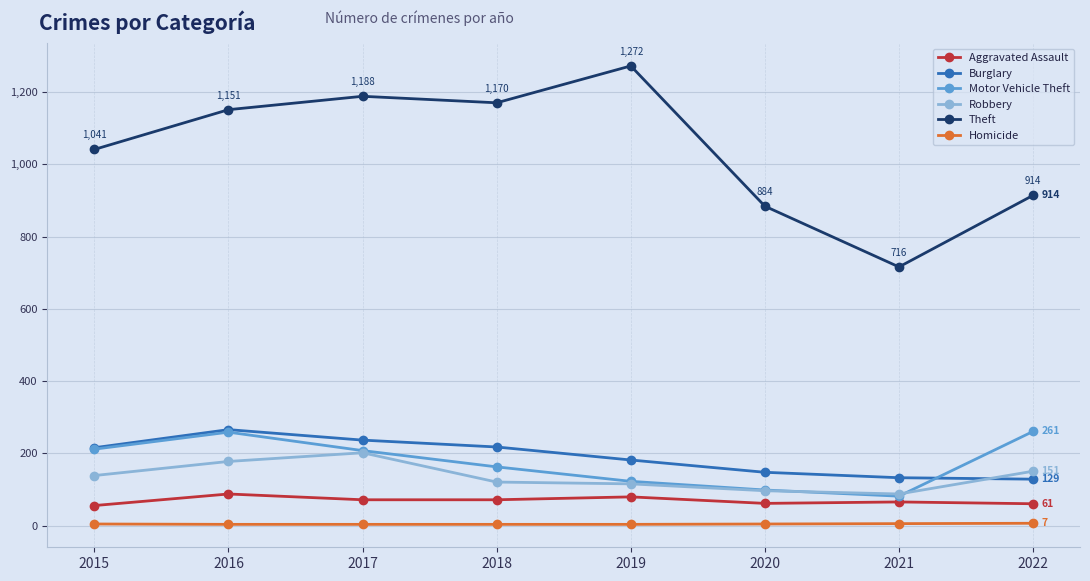

How many values in the Burglary series are below 216?

4